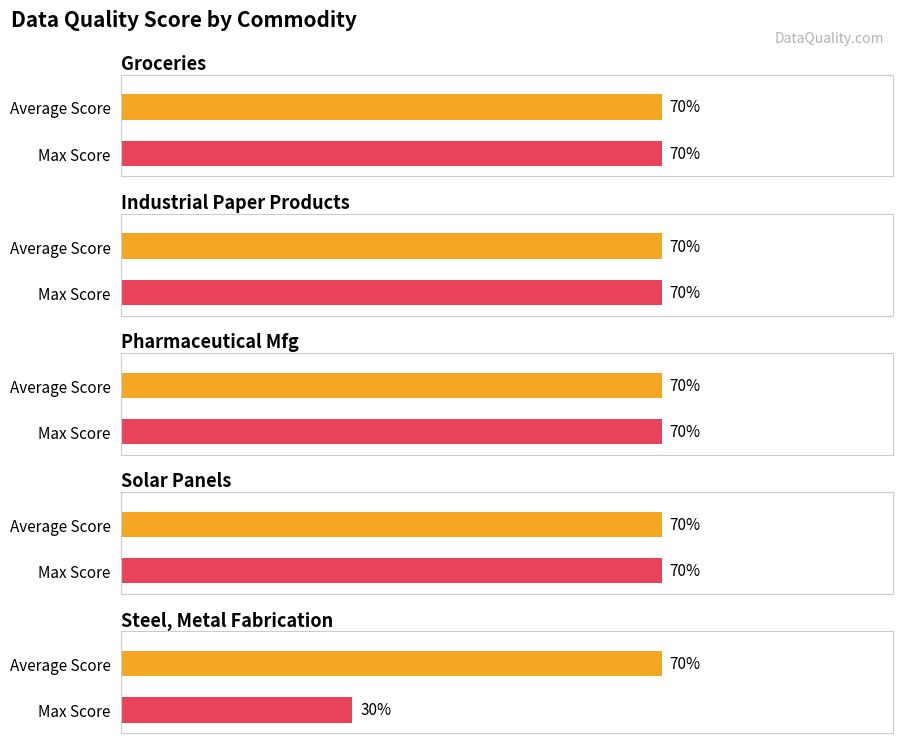

At which category is the sum across all series the highest?

Groceries